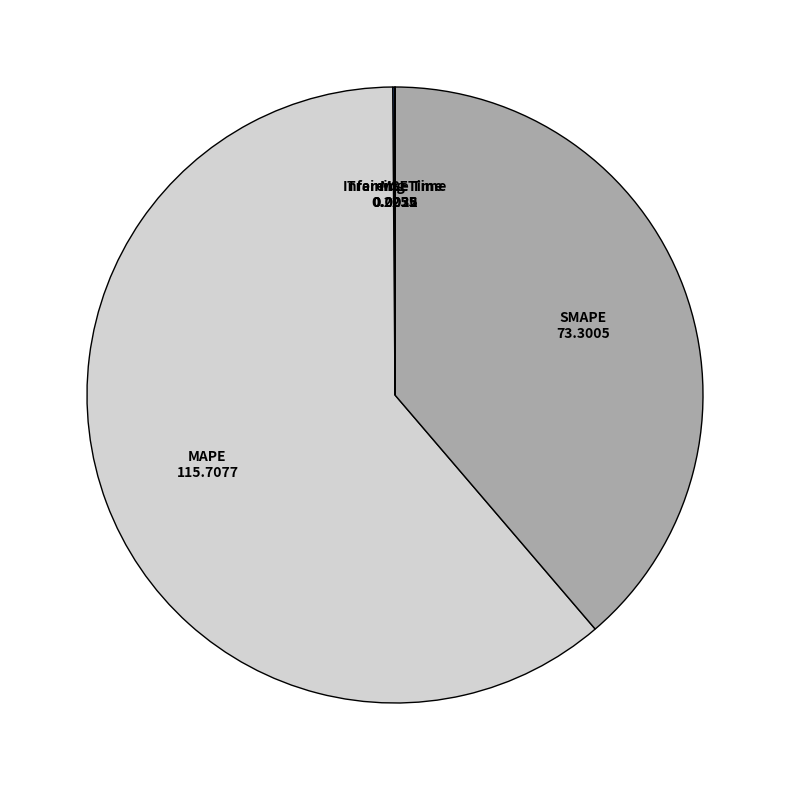

What is the largest slice in the pie chart?

MAPE